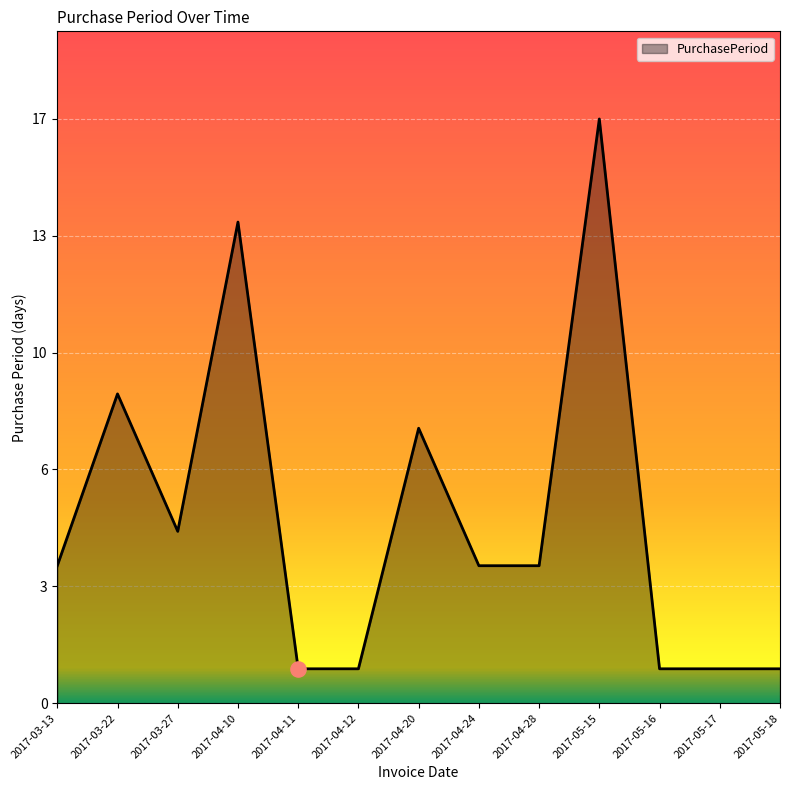

What is the change in value from 2017-05-15 to 2017-05-17?

-16